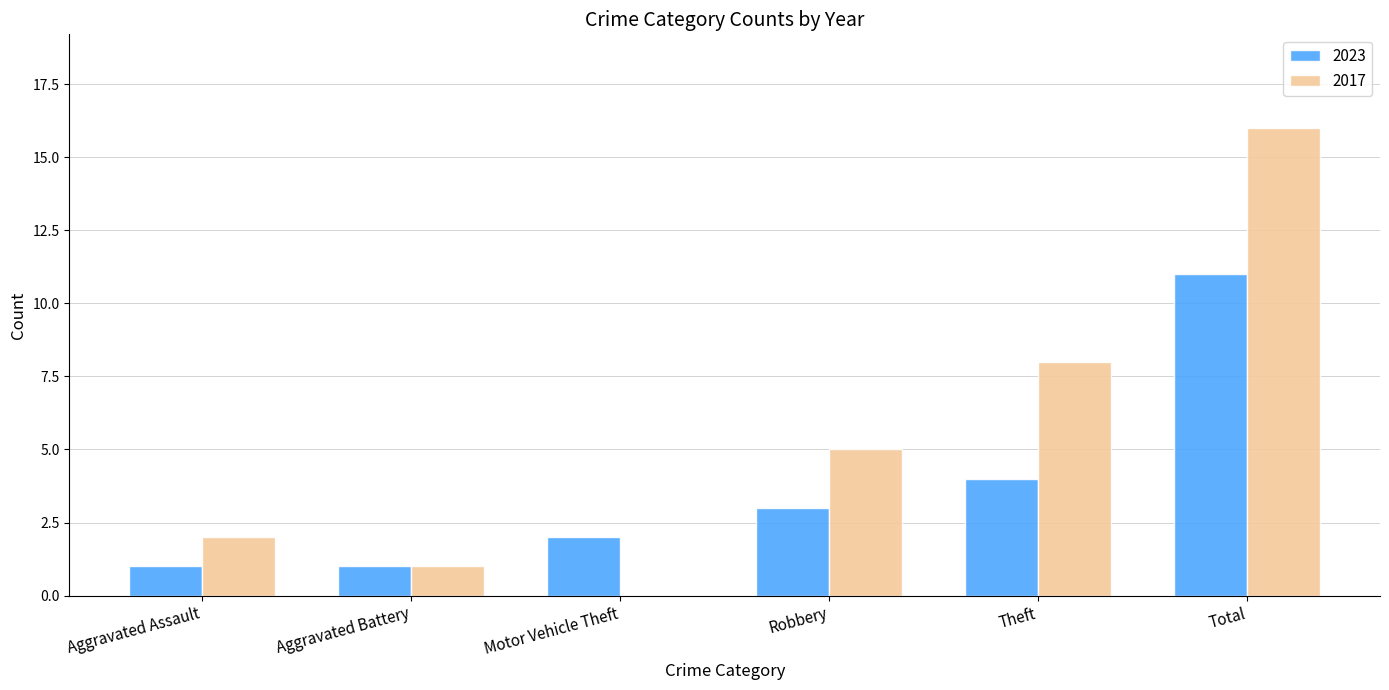

What value does the 2023 series have at Motor Vehicle Theft?

2